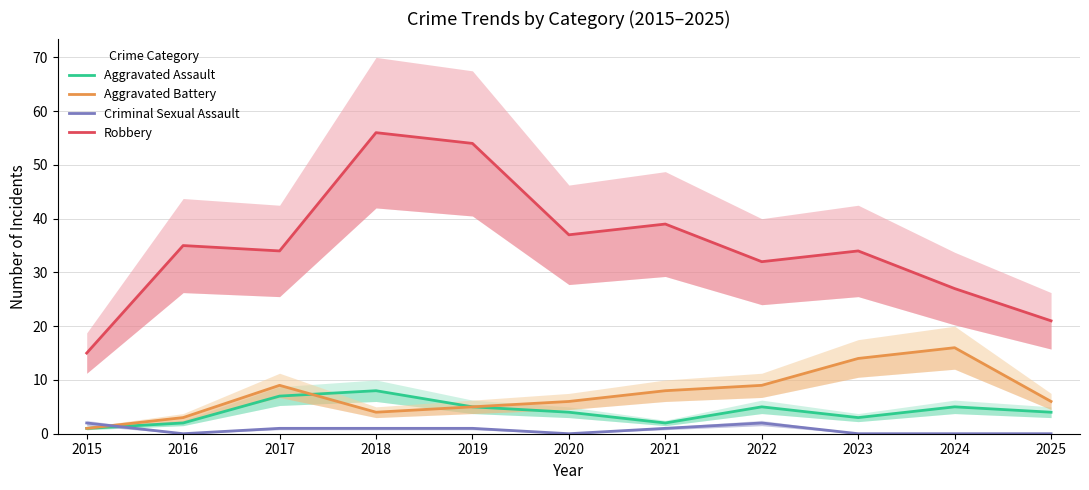

How many intersections are there between Criminal Sexual Assault and Aggravated Assault?

1